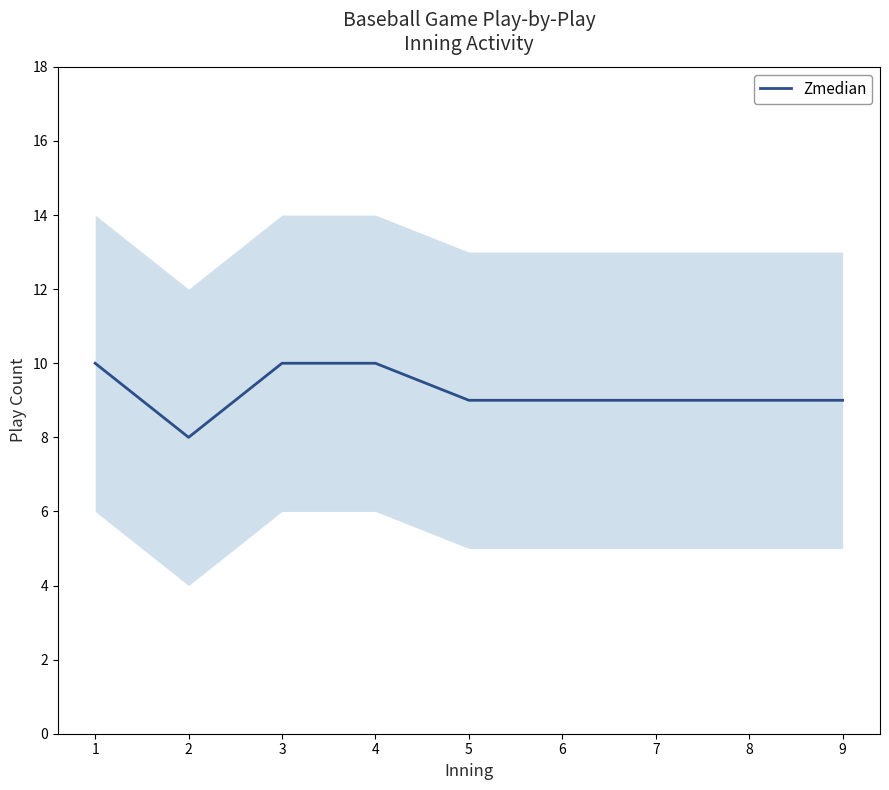

Where does the data first go above 9?

1